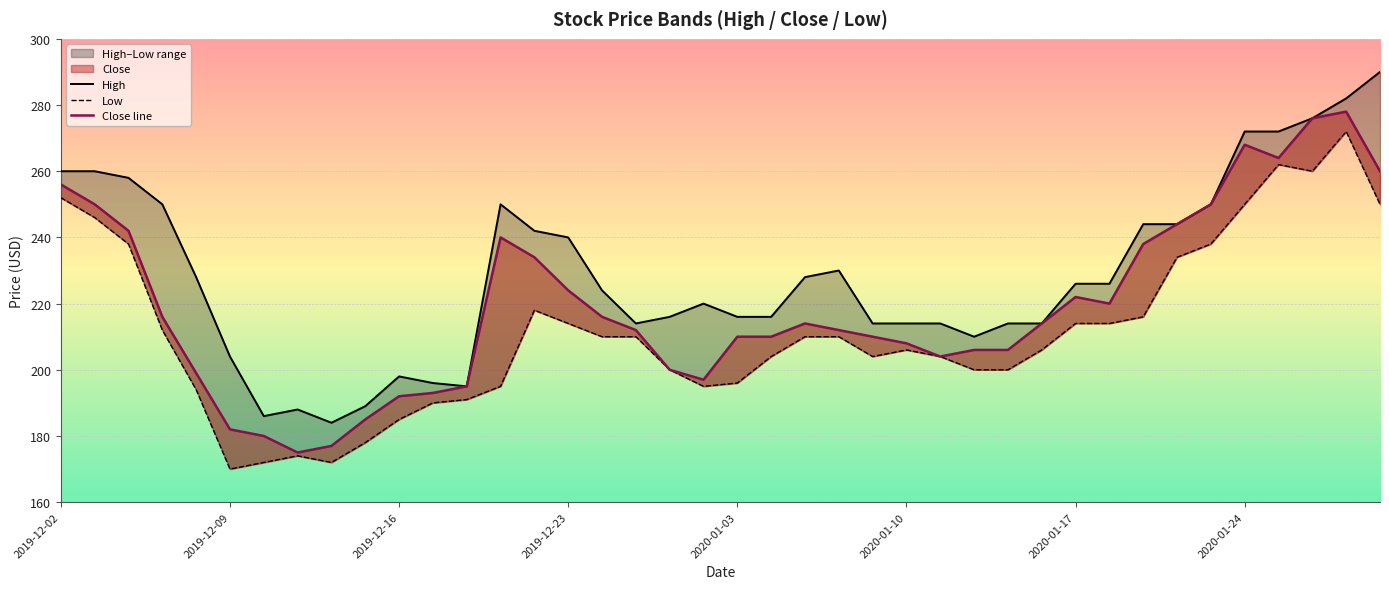

In Close line, how many points are higher than both neighbors (excluding endpoints)?

5